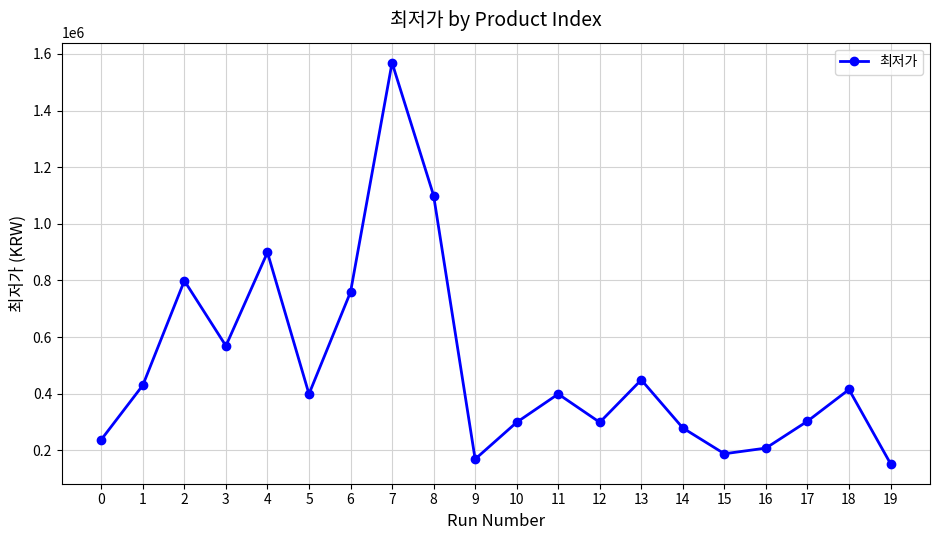

What is the change in value from 12 to 18?

+116000